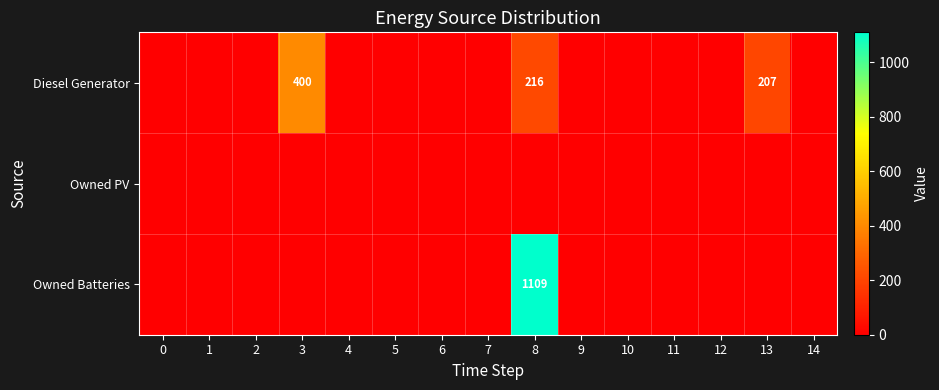

The Diesel Generator series shows 207 at 13. True or false?

True